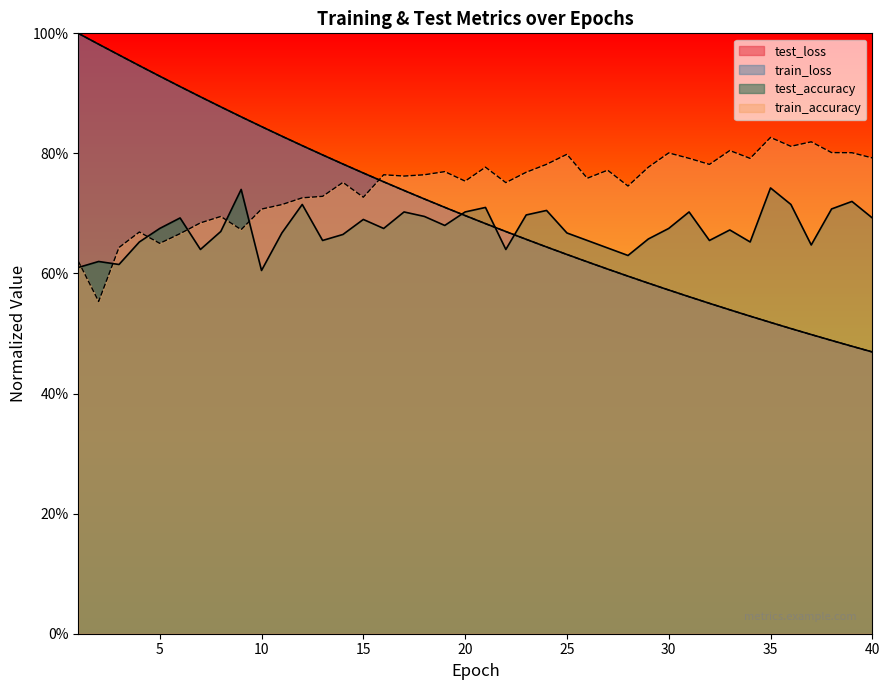

What is the greatest value displayed?

1.0